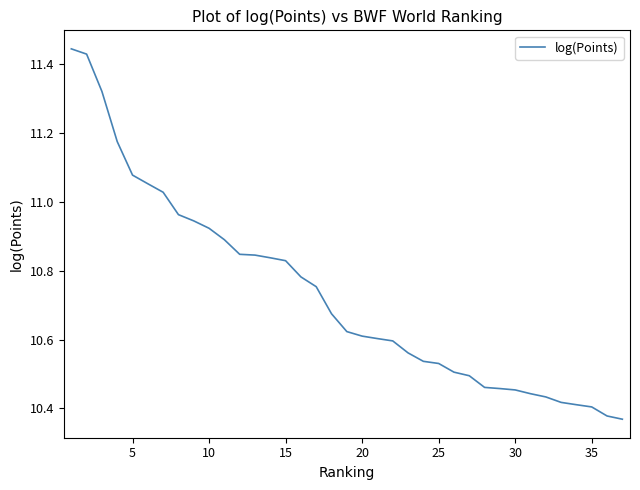

What is the difference between the maximum and minimum values?

1.1